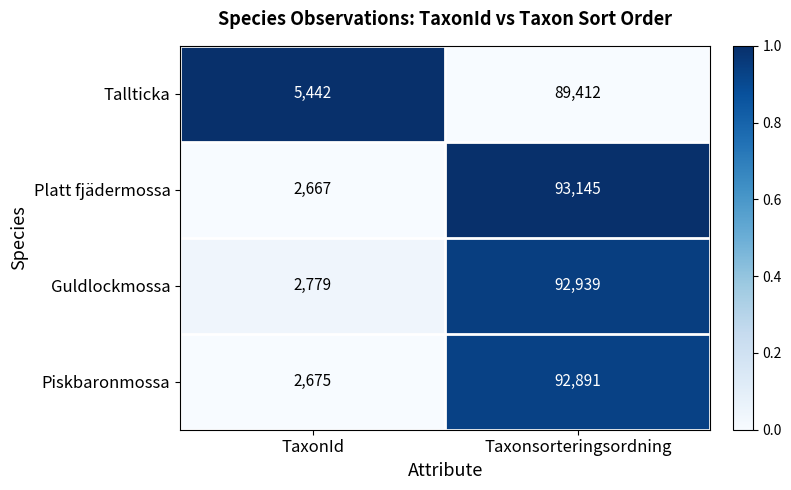

What is the sum of the Platt fjädermossa values at Taxonsorteringsordning and TaxonId?

95812